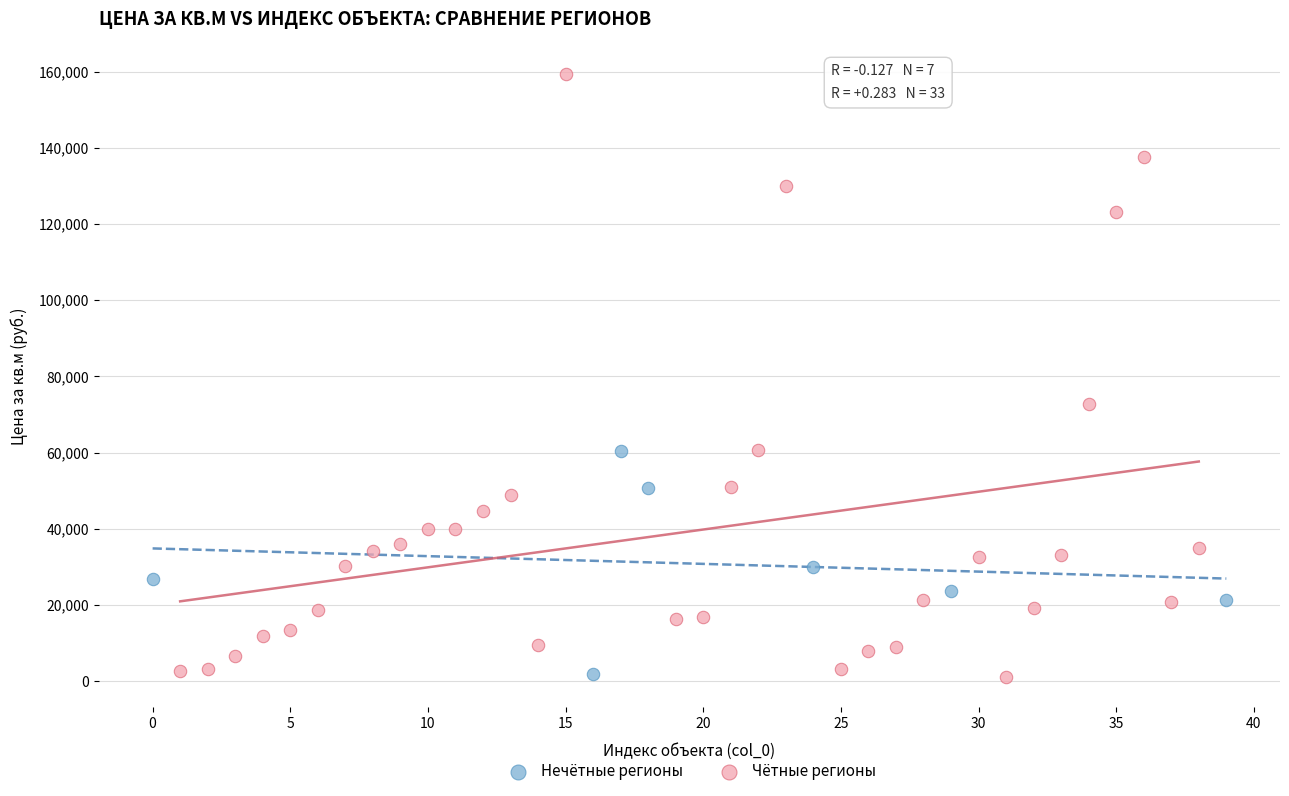

Which series contains the highest Y value?

Чётные регионы